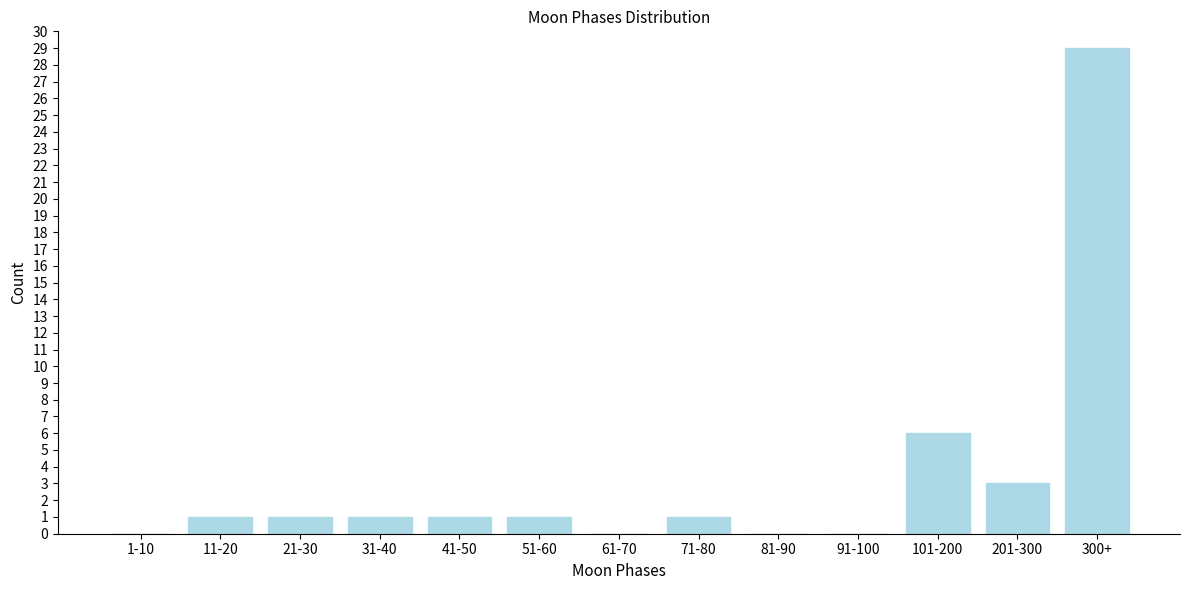

Reading left to right, transcribe all the data shown in this chart.

1-10=0	11-20=1	21-30=1	31-40=1	41-50=1	51-60=1	61-70=0	71-80=1	81-90=0	91-100=0	101-200=6	201-300=3	300+=29